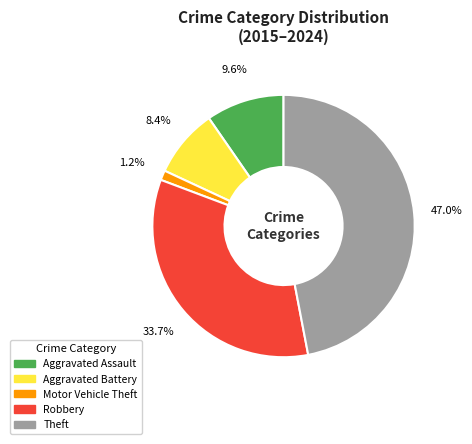

How many segments does this pie chart have?

5